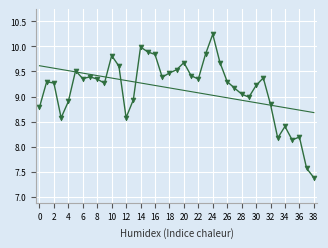

What is the difference between the maximum and minimum values?

2.9